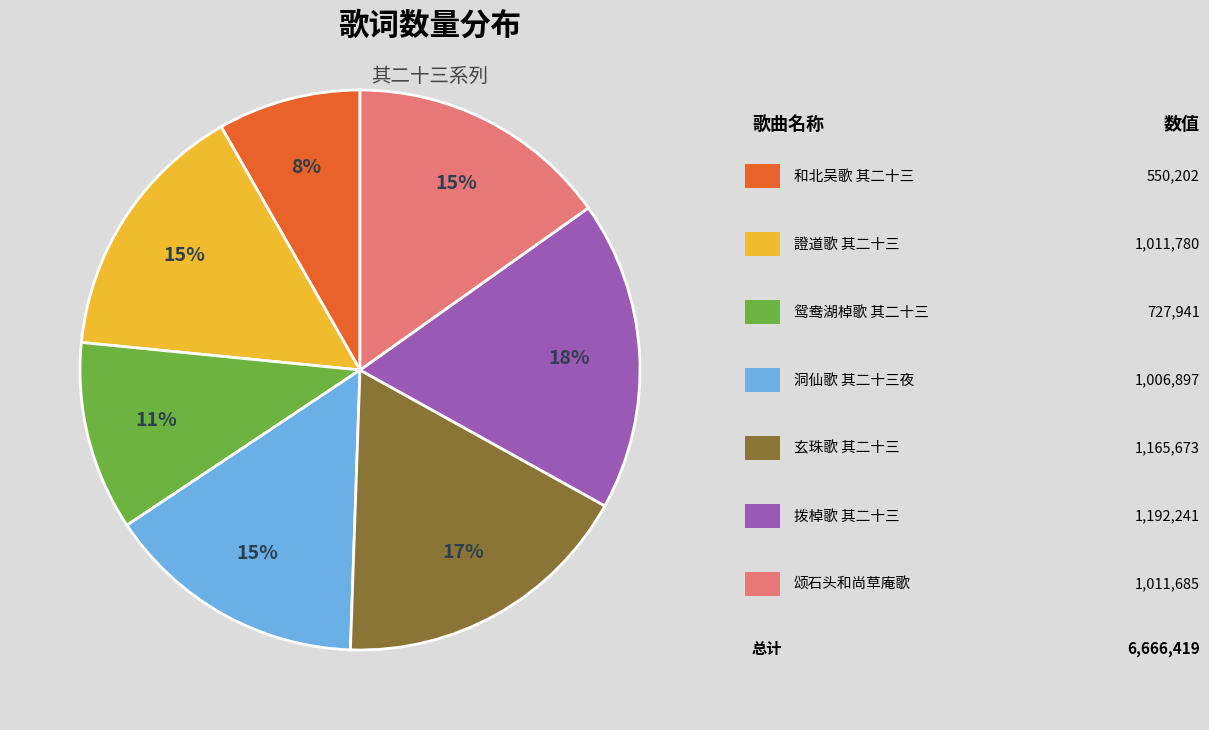

Does any single category account for the majority?

No